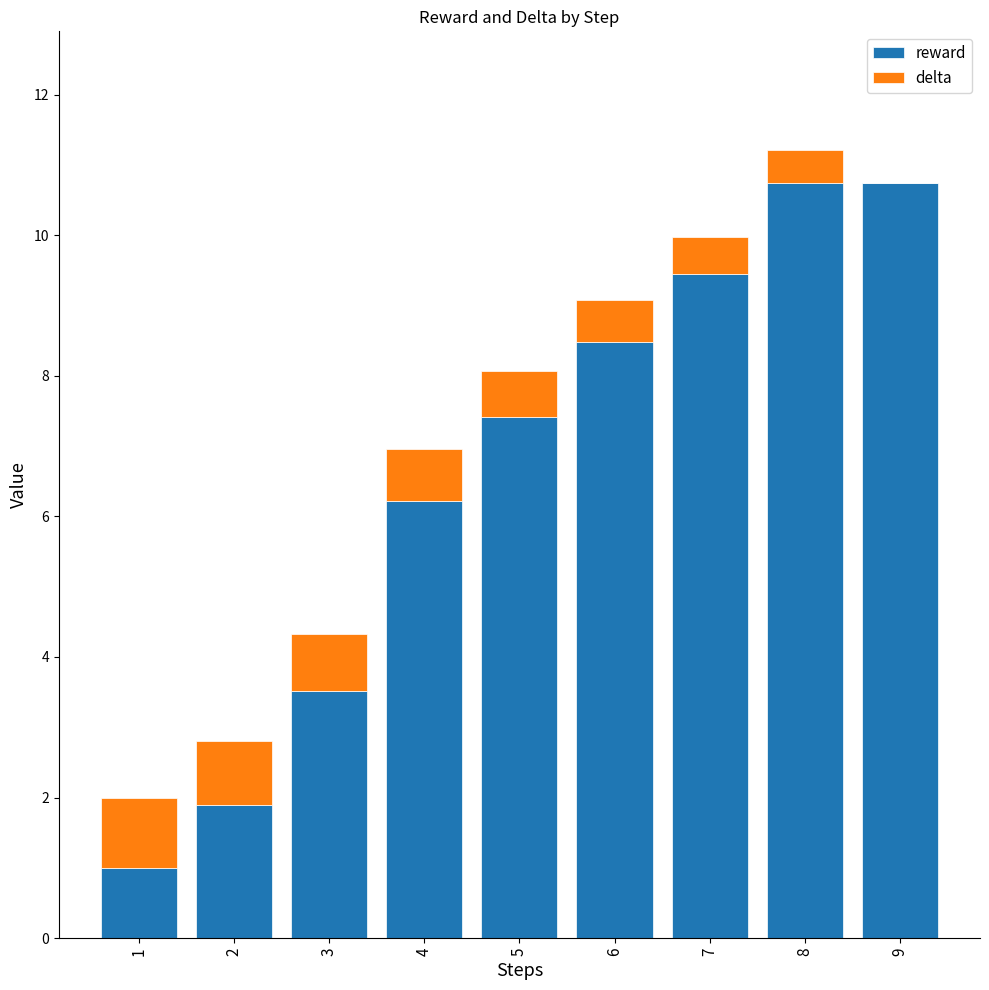

The reward series shows 2.3 at 3. True or false?

False